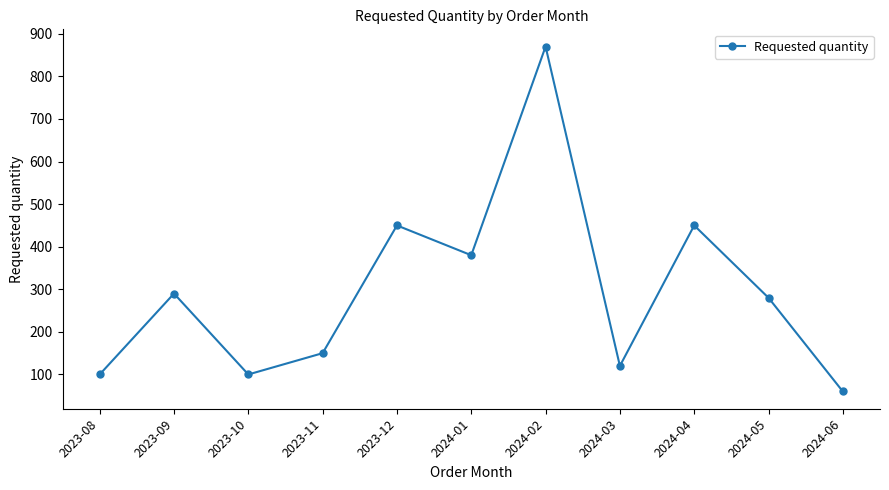

What is the sum of the values at 2023-10 and 2024-03?

220